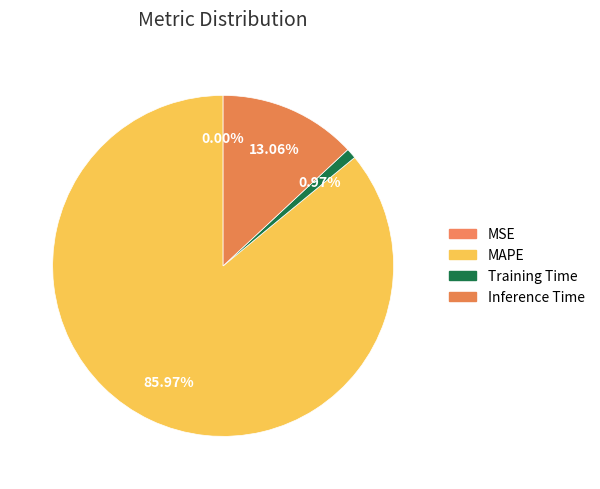

To the nearest percent, what is the difference between the largest and smallest slice percentages?

86%